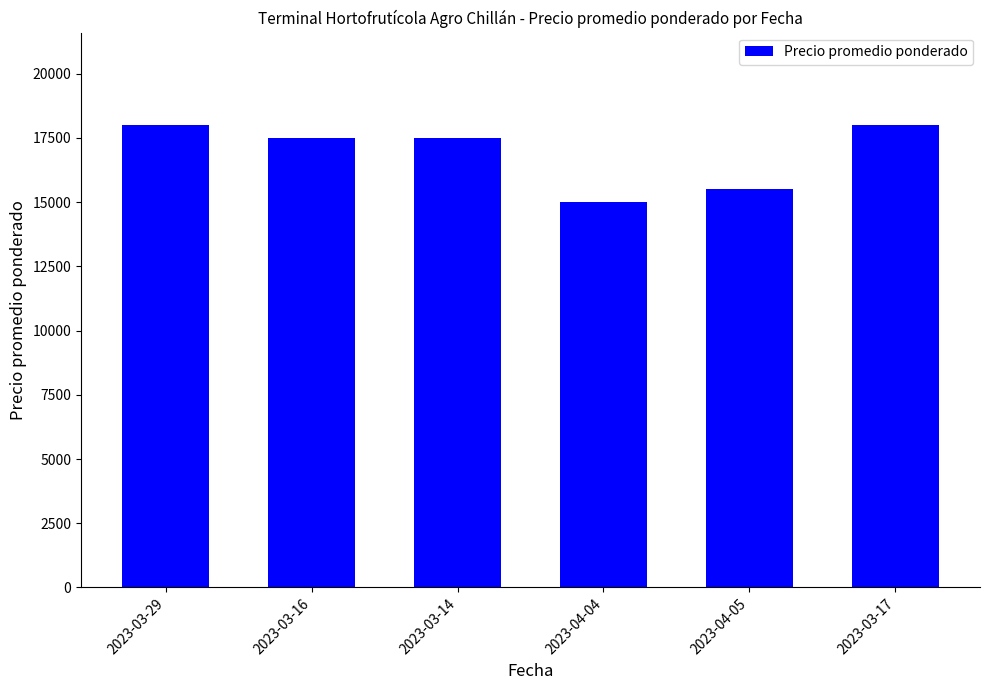

How many bars are there in total?

6